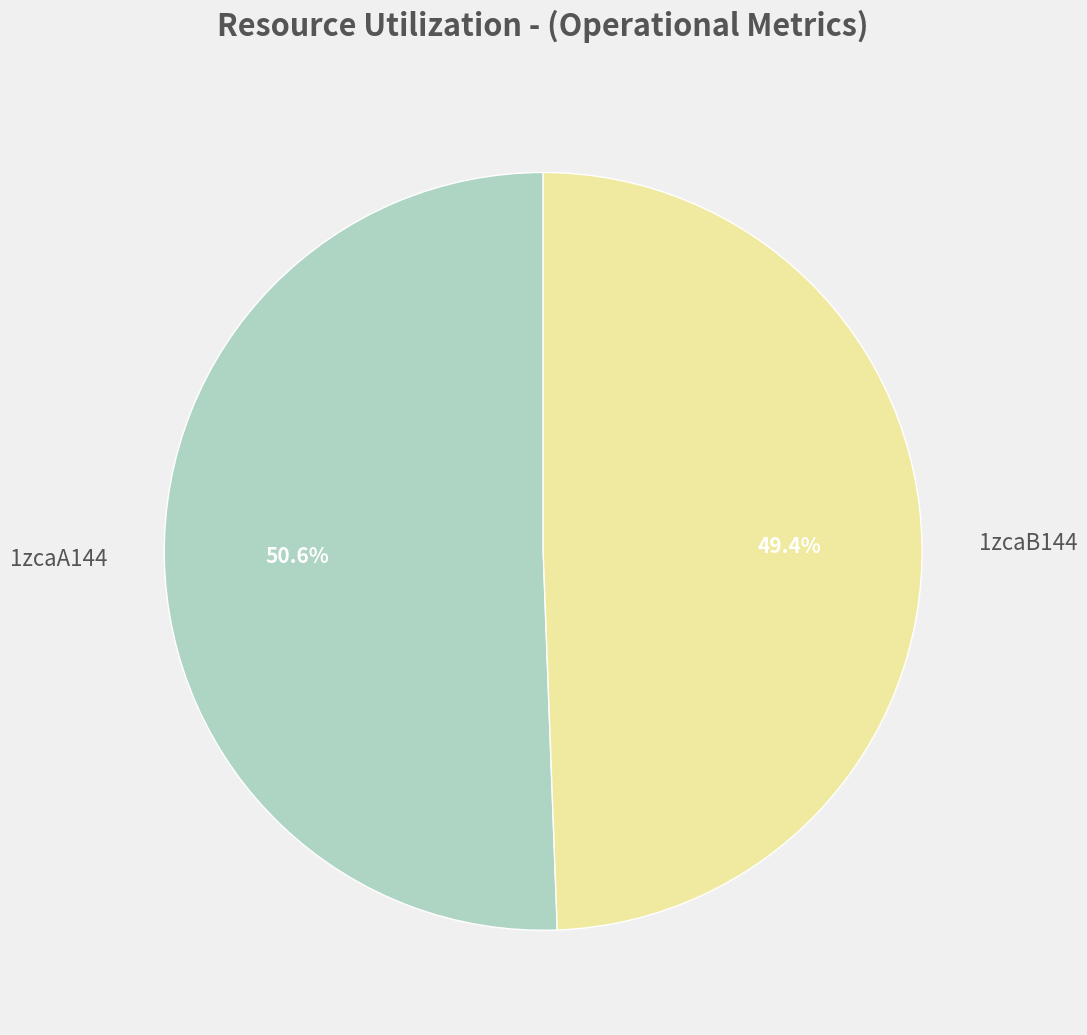

Approximately how many times larger is the value at 1zcaA144 compared to 1zcaB144?

1.0